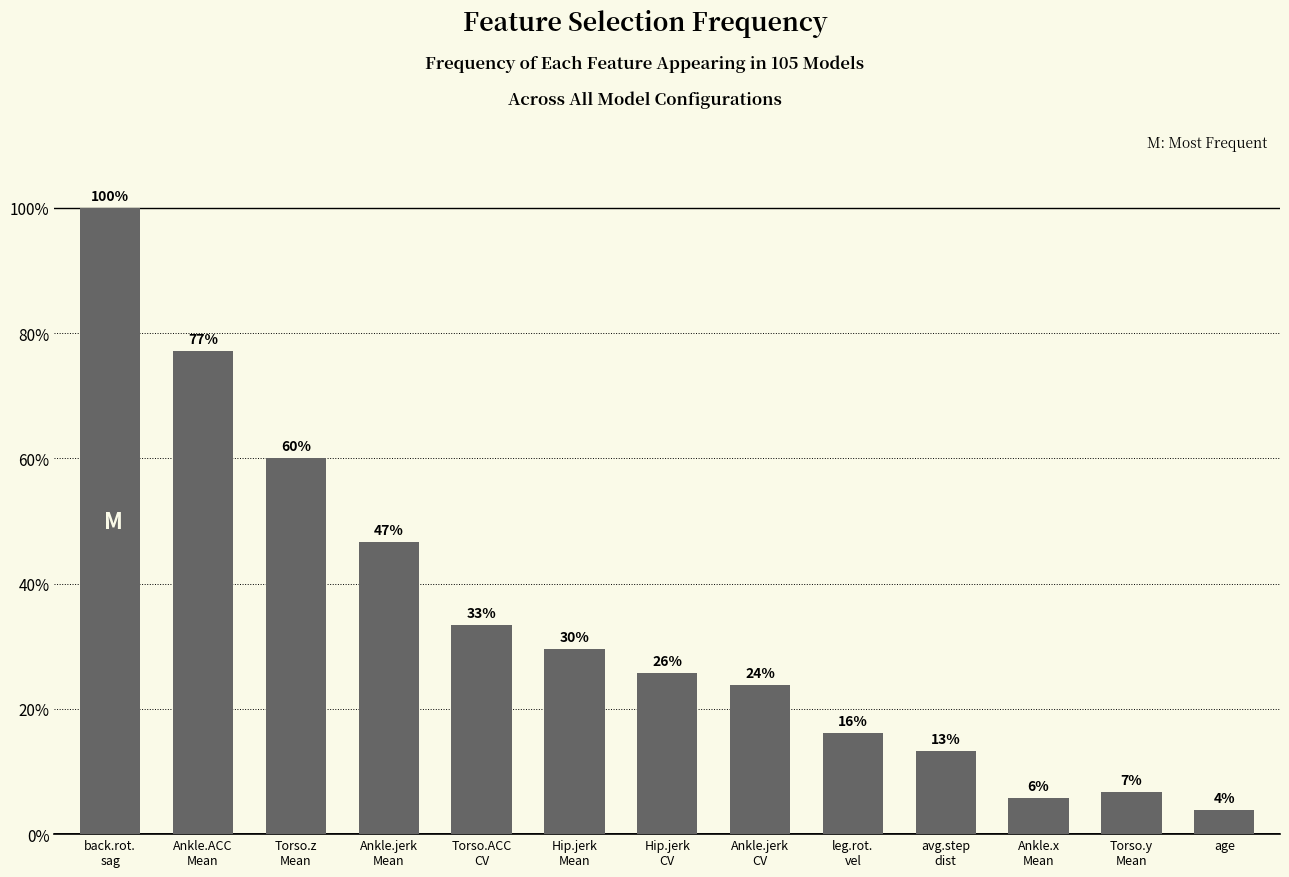

How many bars are there in total?

13